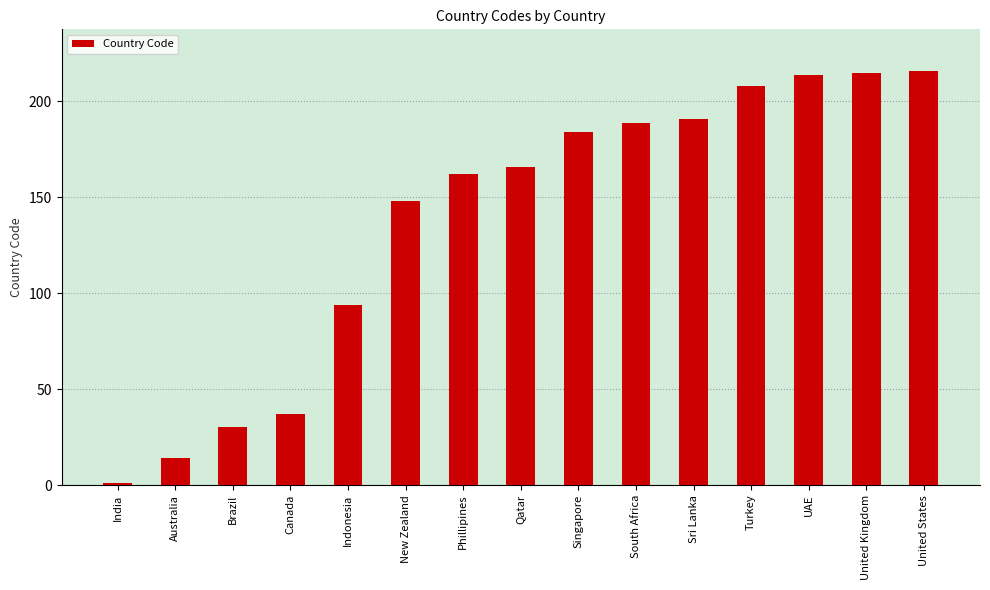

What value does the data have at Brazil, to the nearest 10?

30